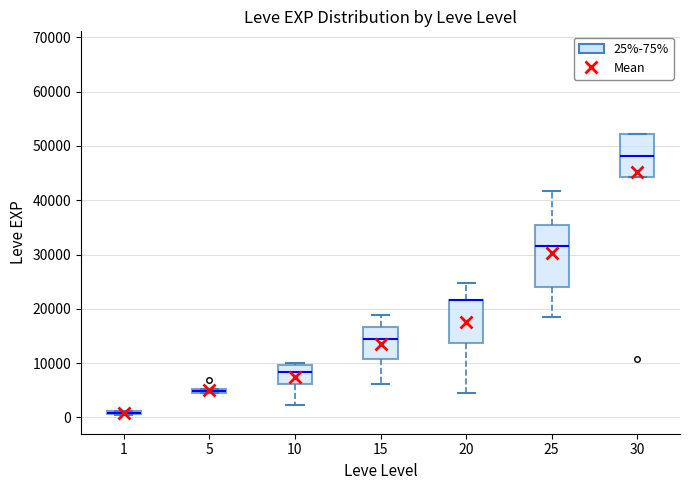

Which box is the tallest, from its lower edge to its upper edge?

25